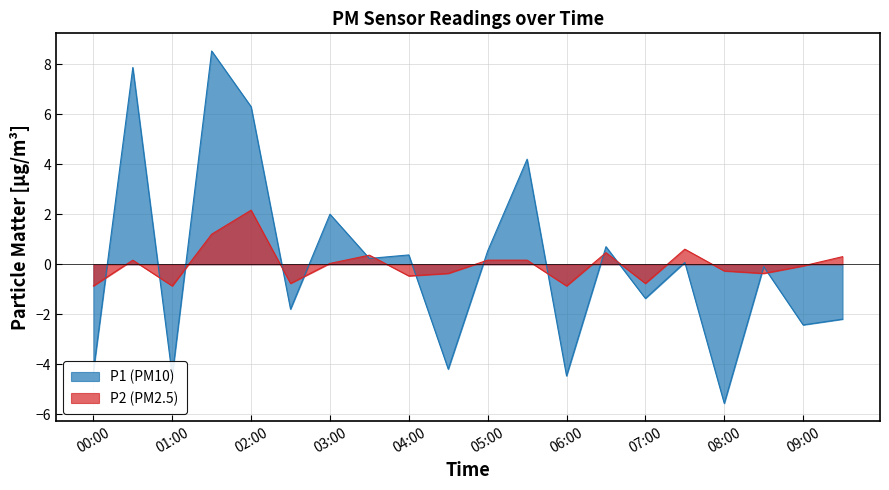

What position from the right is 01:30?

17